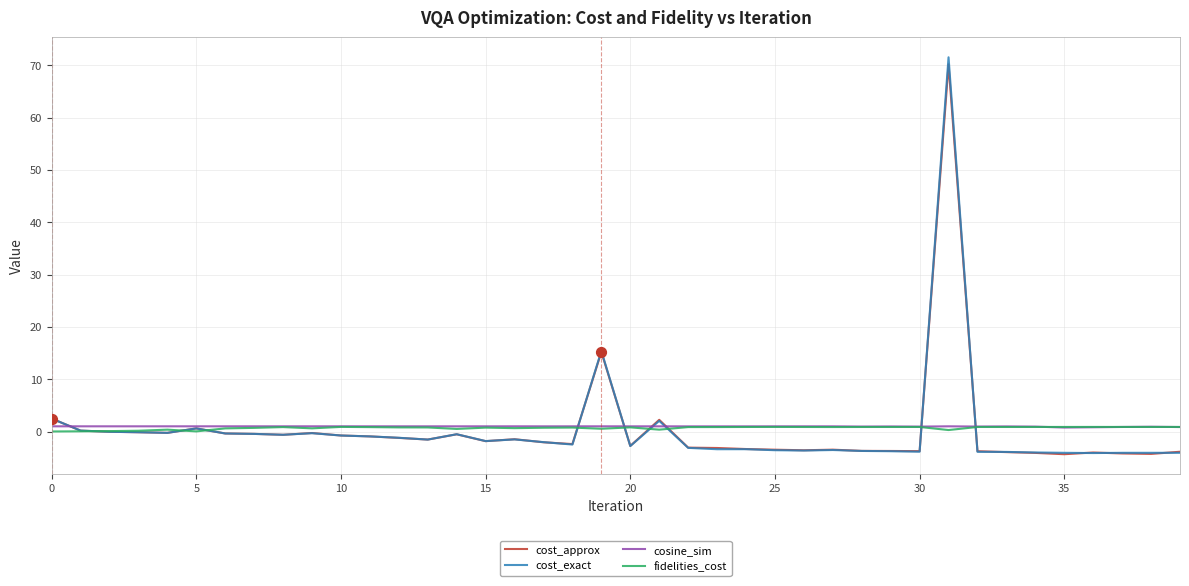

What is the maximum value for cost_exact?

71.5